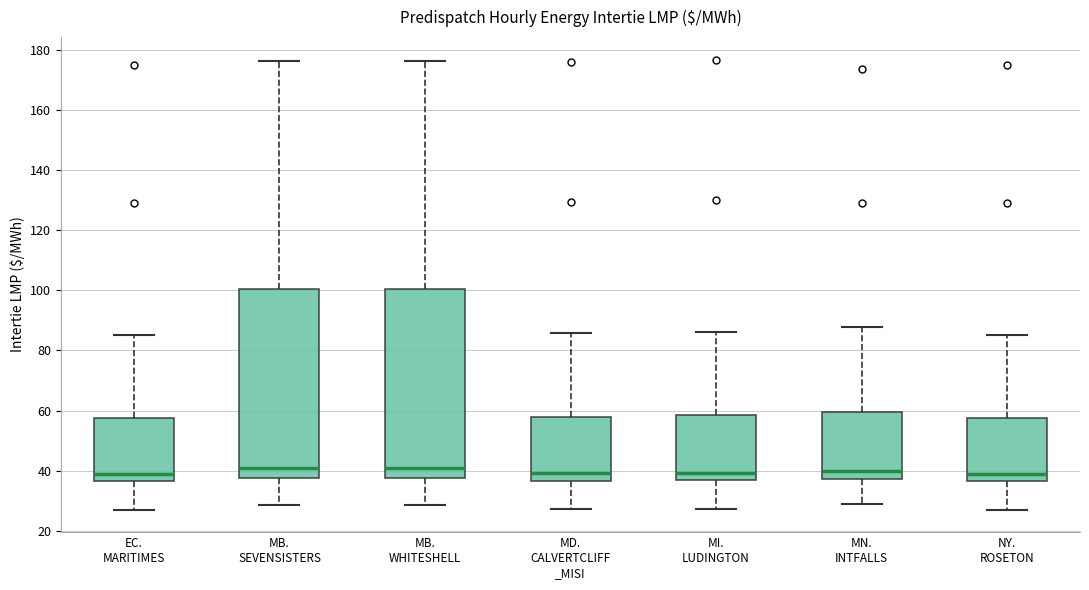

Reading left to right, read every box against the y-axis: the position of its median line, the range the box covers, and the ends of its whiskers. The values are not printed on the chart, so give them approximately, as read against the axis.

EC. MARITIMES: median 38, box 36 to 58, whiskers 28 to 86
MB. SEVENSISTERS: median 40, box 38 to 100, whiskers 28 to 176
MB. WHITESHELL: median 40, box 38 to 100, whiskers 28 to 176
MD. CALVERTCLIFF _MISI: median 40, box 36 to 58, whiskers 28 to 86
MI. LUDINGTON: median 40, box 38 to 58, whiskers 28 to 86
MN. INTFALLS: median 40, box 38 to 60, whiskers 28 to 88
NY. ROSETON: median 38, box 36 to 58, whiskers 28 to 86